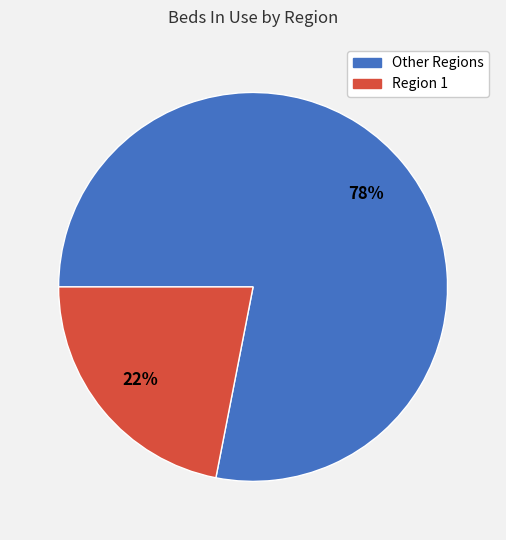

Is there a majority slice in this chart?

Yes